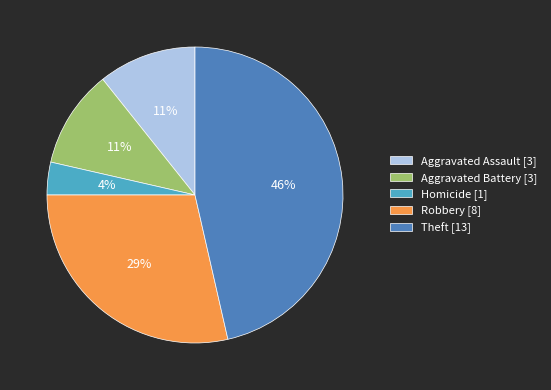

How many segments does this pie chart have?

5